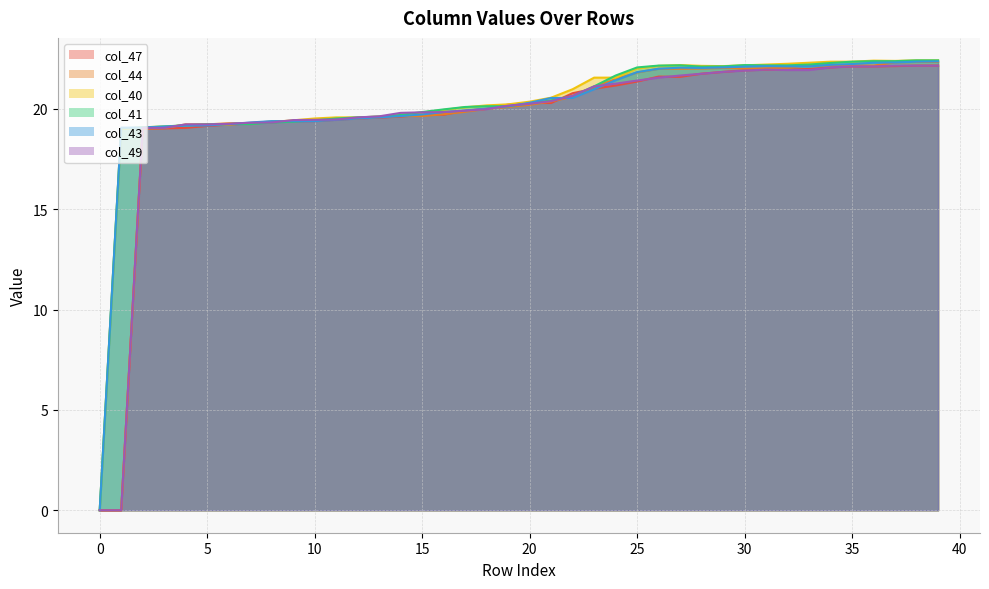

Which series has the largest total across all categories?

col_40